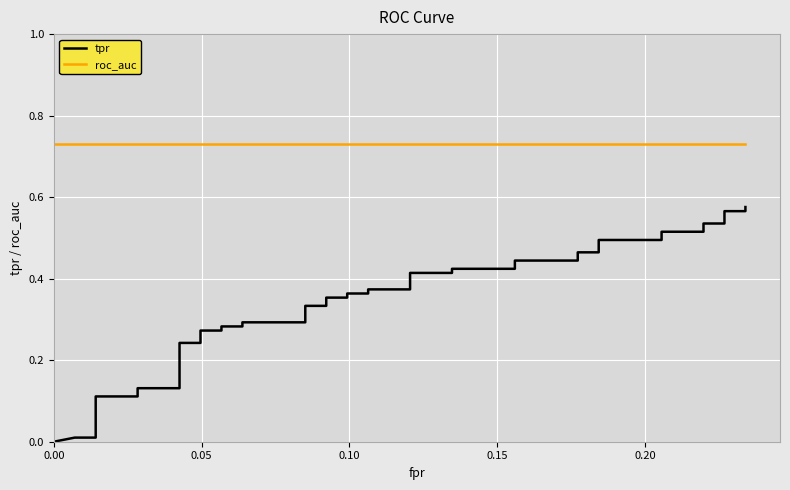

Is this an area chart (filled region under the line)?

No